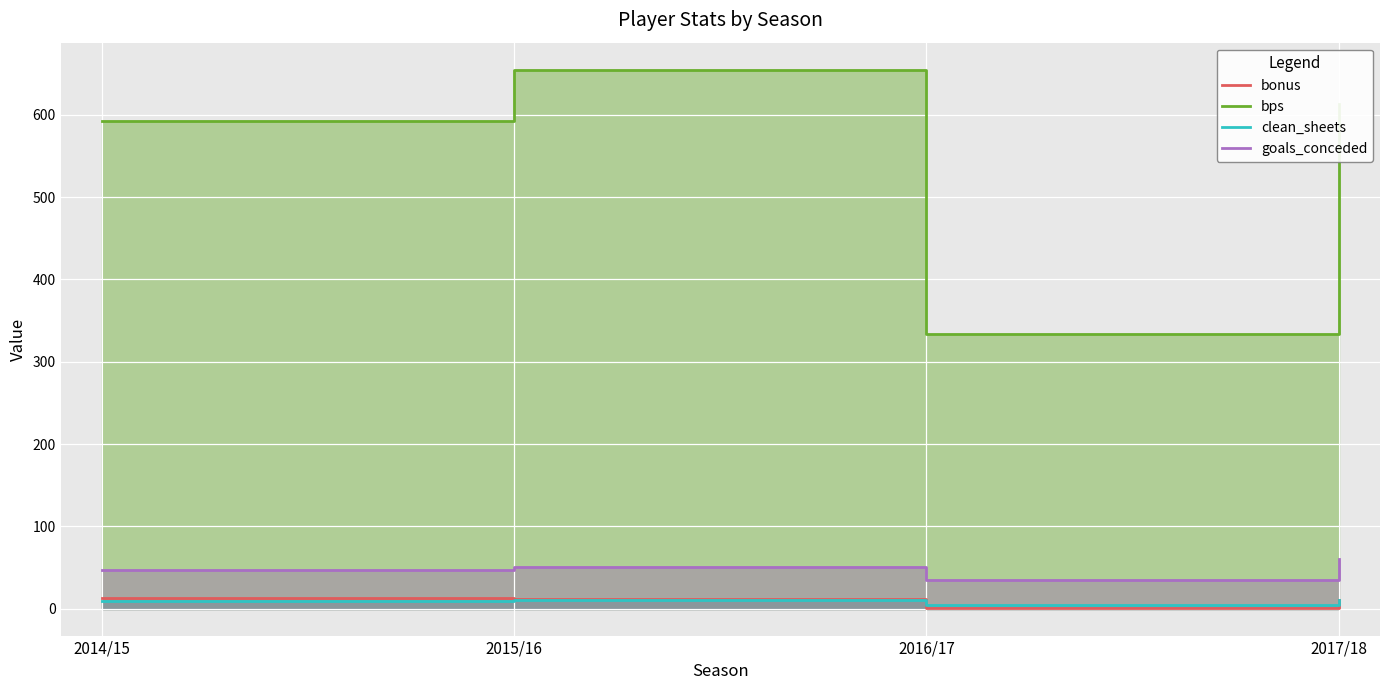

Is it true that goals_conceded equals 50 at 2015/16?

True